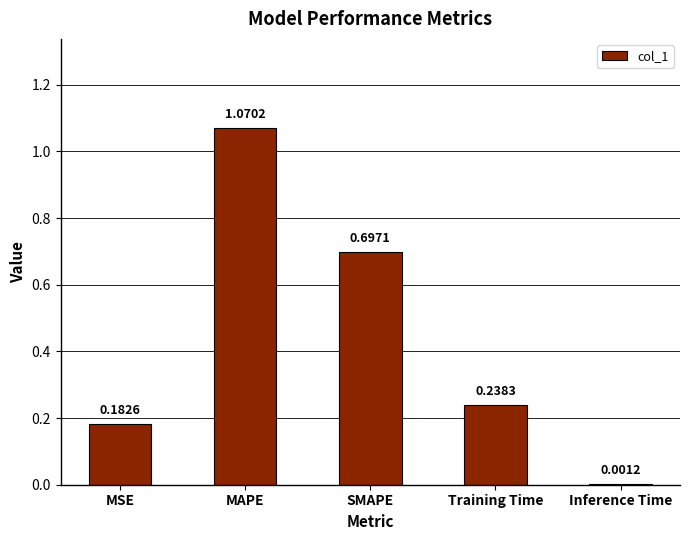

At which label is the value closest to 0?

Inference Time